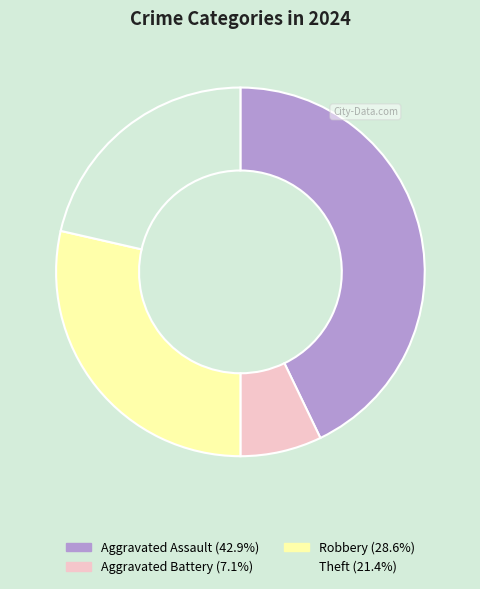

What is the ratio of the value at Robbery to the value at Aggravated Battery?

4.0